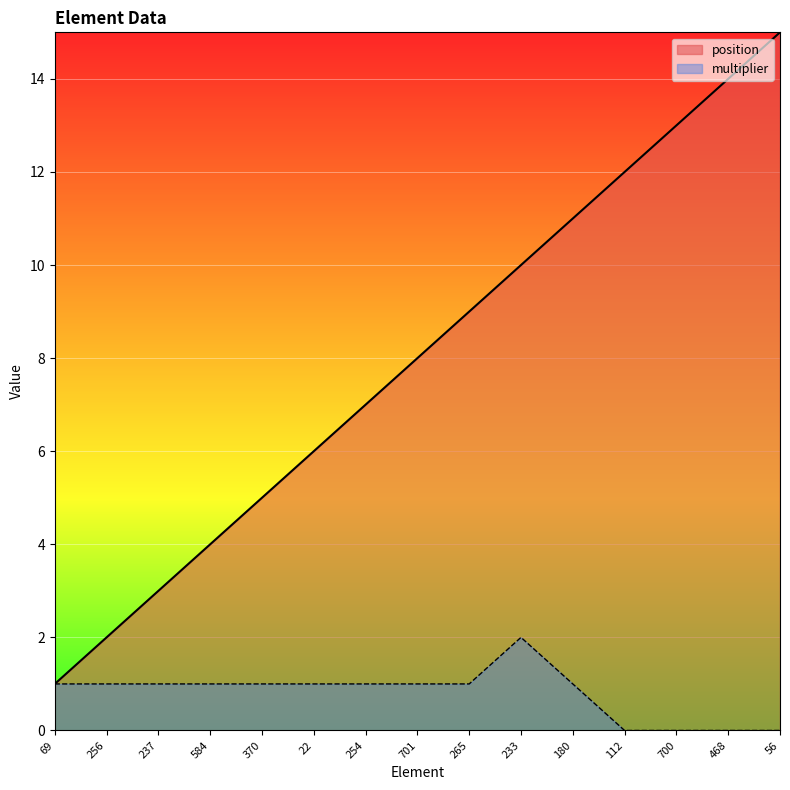

What is the value of the multiplier point at the 5th from the left?

1